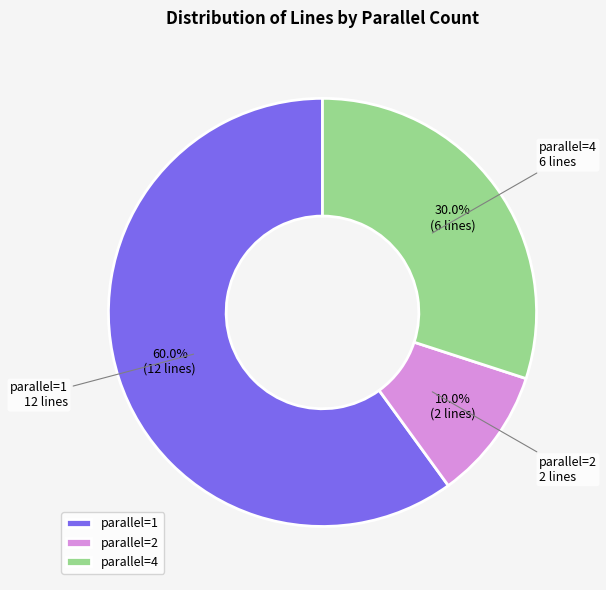

What is the largest slice in the pie chart?

parallel=1